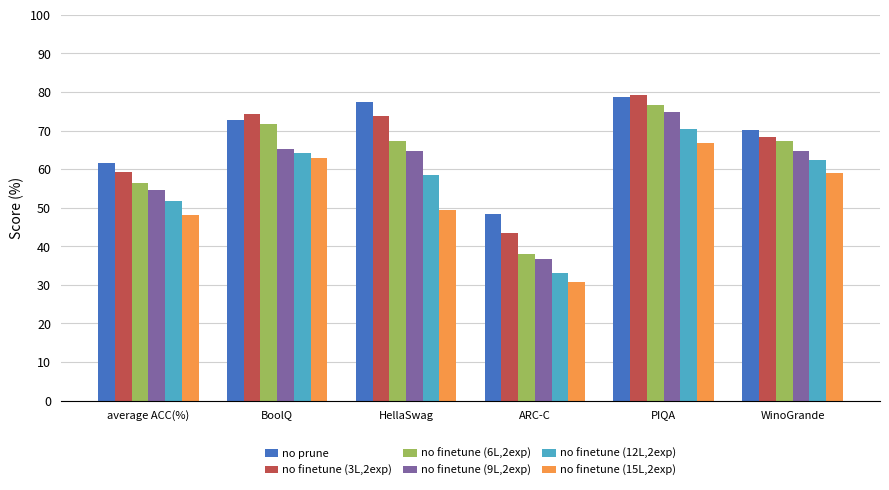

What is the total value across all series at WinoGrande?

391.8